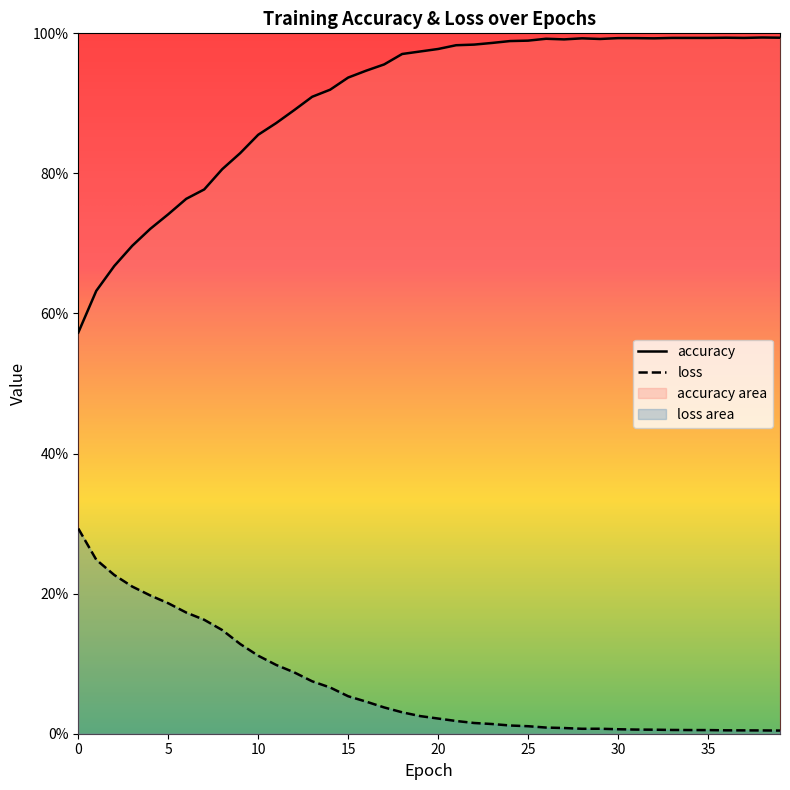

Reading right to left, extract all data points from this chart.

accuracy: 39=1.0	38=1.0	37=1.0	36=1.0	35=1.0	34=1.0	33=1.0	32=1.0	31=1.0	30=1.0	29=1.0	28=1.0	27=1.0	26=1.0	25=1.0	24=1.0	23=1.0	22=1.0	21=1.0	20=1.0	19=1.0	18=1.0	17=1.0	16=0.9	15=0.9	14=0.9	13=0.9	12=0.9	11=0.9	10=0.9	9=0.8	8=0.8	7=0.8	6=0.8	5=0.7	4=0.7	3=0.7	2=0.7	1=0.6	0=0.6
loss: 39=0.0	38=0.0	37=0.0	36=0.0	35=0.0	34=0.0	33=0.0	32=0.0	31=0.0	30=0.0	29=0.0	28=0.0	27=0.0	26=0.0	25=0.0	24=0.0	23=0.0	22=0.0	21=0.0	20=0.0	19=0.0	18=0.0	17=0.0	16=0.0	15=0.1	14=0.1	13=0.1	12=0.1	11=0.1	10=0.1	9=0.1	8=0.1	7=0.2	6=0.2	5=0.2	4=0.2	3=0.2	2=0.2	1=0.2	0=0.3